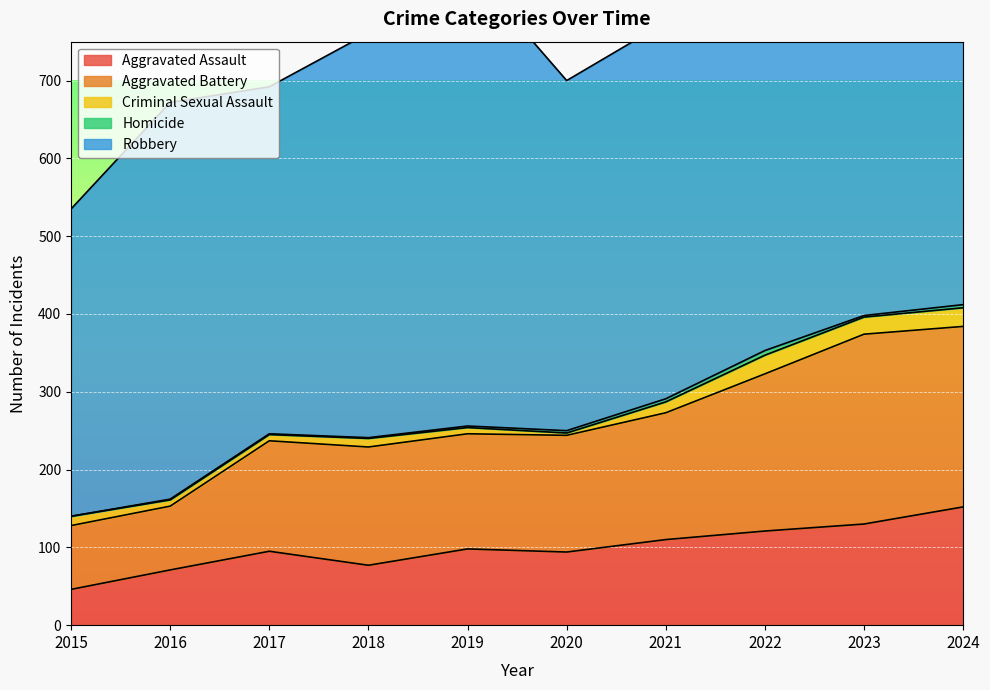

What is the difference between the highest and lowest values at 2023?

438